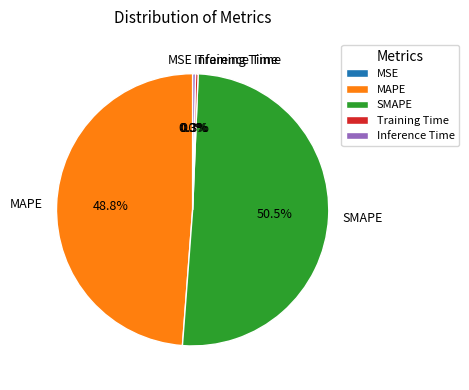

Is the sum of MAPE and SMAPE greater than half?

Yes